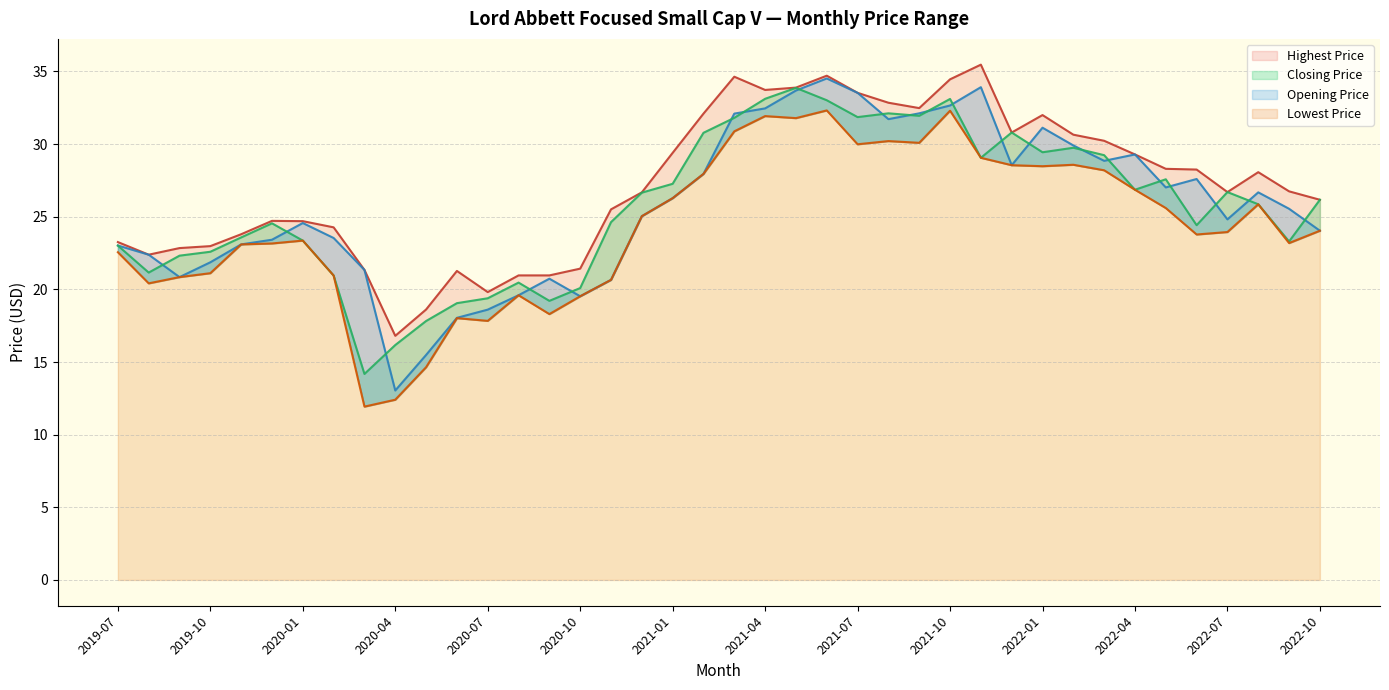

Does the chart display data point markers on the line(s)?

No